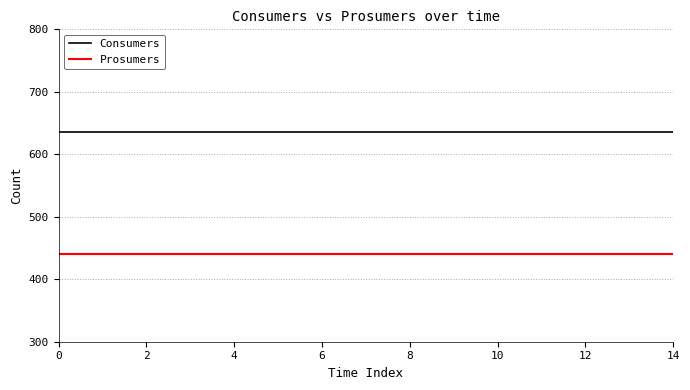

Which series has the largest total across all categories?

Consumers